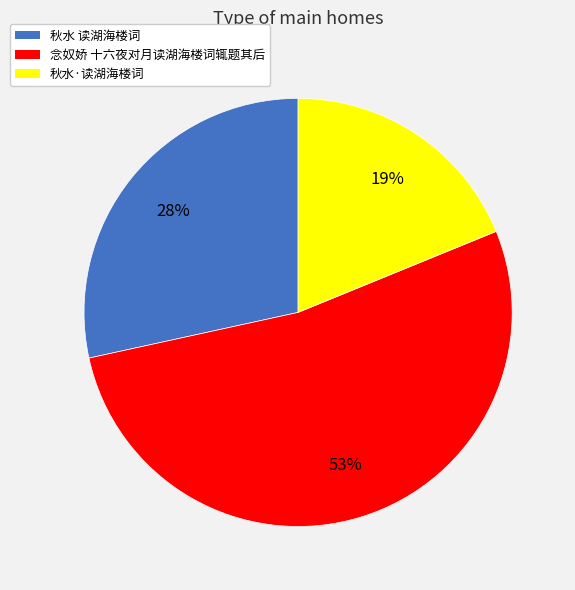

Count the number of slices in the pie.

3